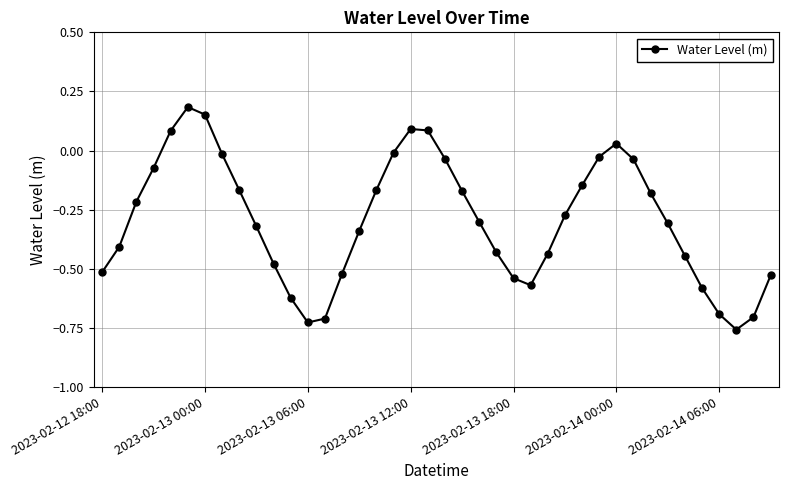

How many interior local peaks (higher than both neighbors) does the data have?

3